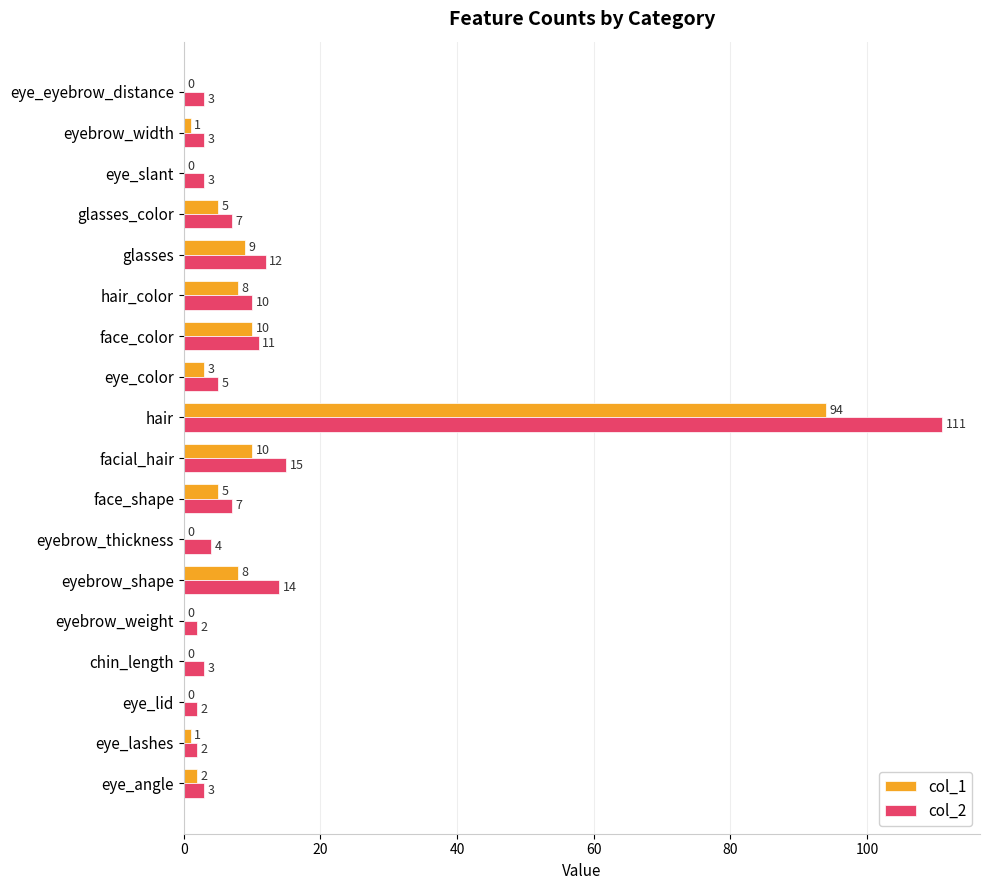

The col_1 series shows 5 at glasses_color. True or false?

True